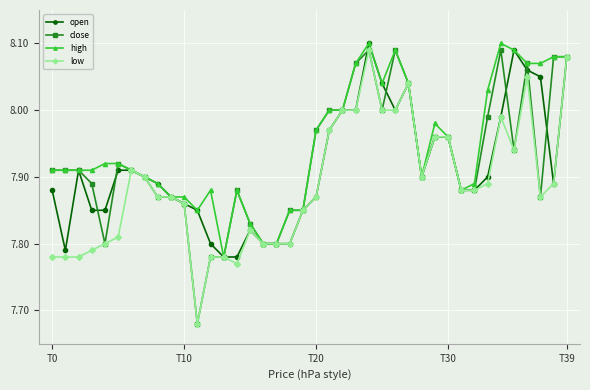

True or false: open has more than 2 points higher than both neighbors.

True